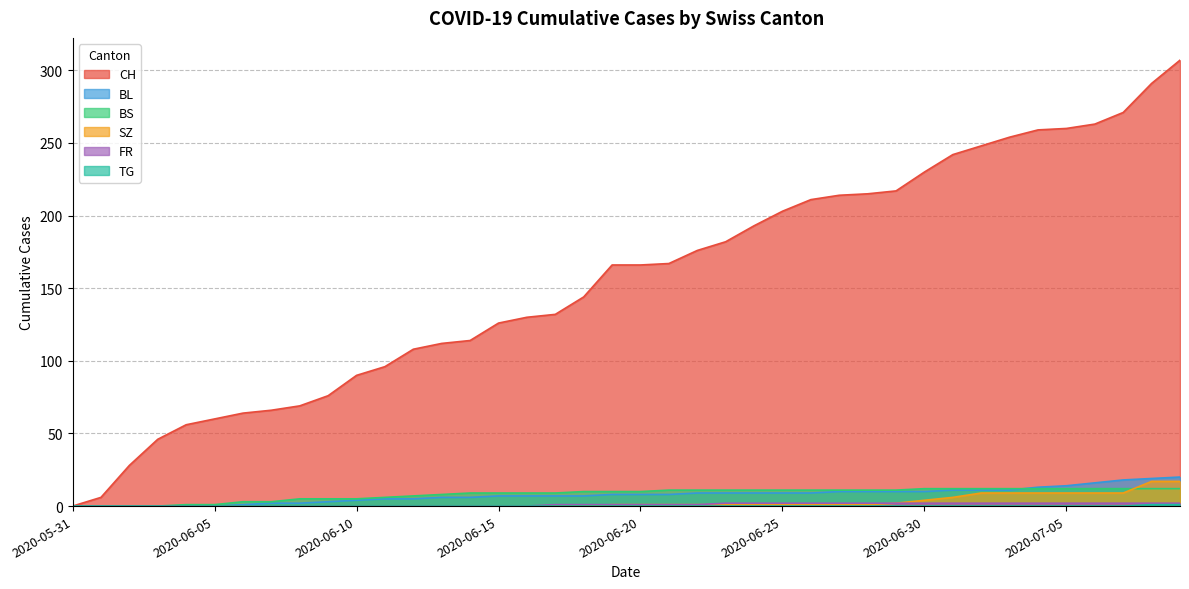

What are all the series names shown in the legend?

CH, BL, BS, SZ, FR, TG